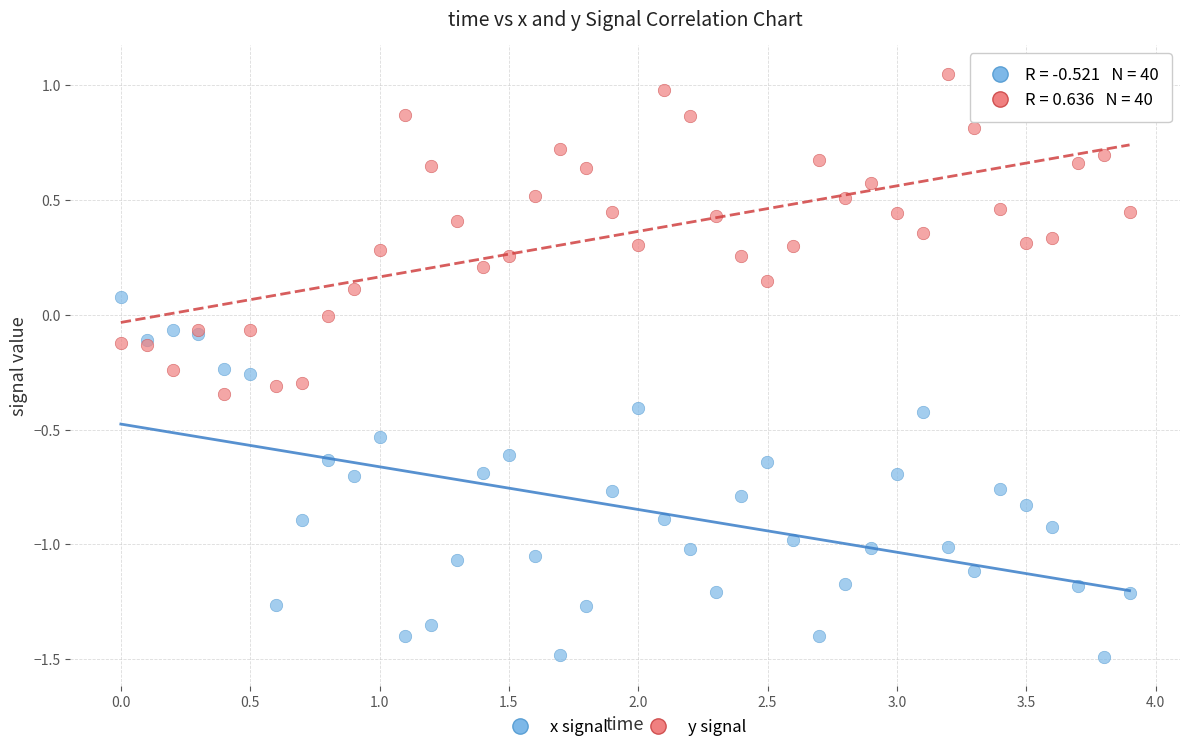

Which series has the widest spread of Y values?

x signal